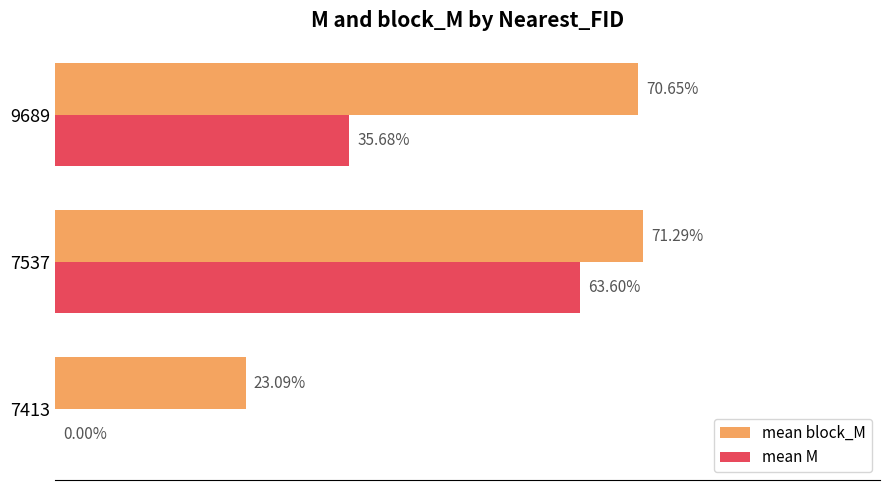

What are all the series names shown in the legend?

mean block_M, mean M